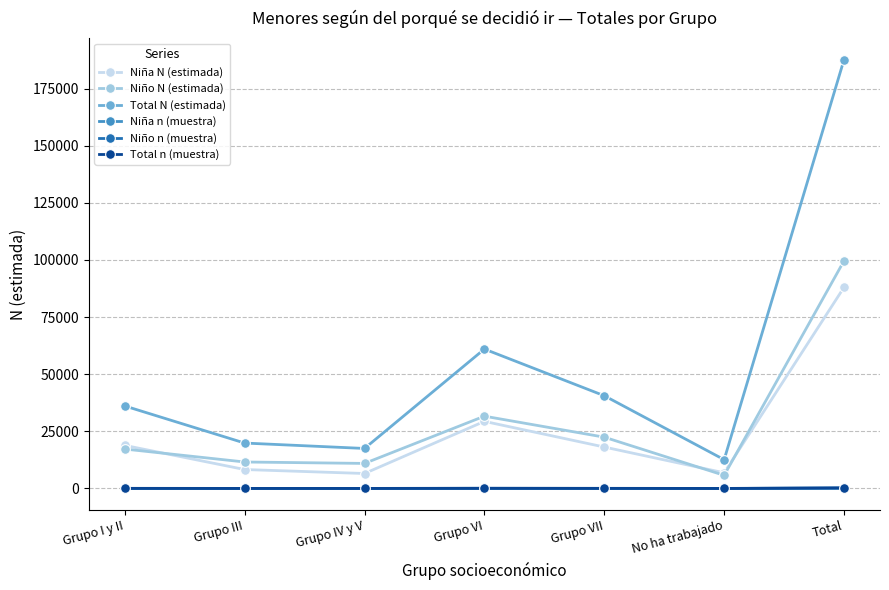

True or false: Total n (muestra) and Niña N (estimada) intersect in this chart.

False